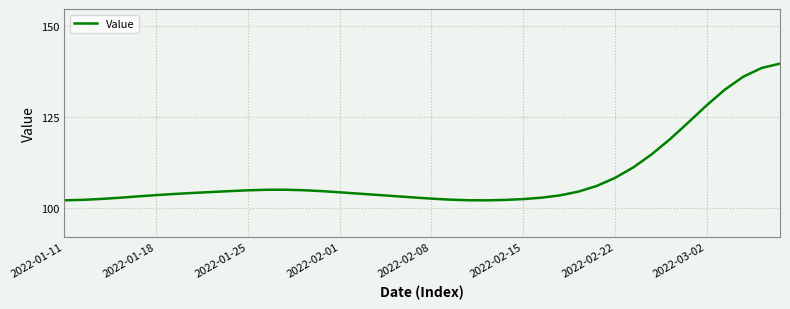

What is the difference between the maximum and minimum values?

37.5